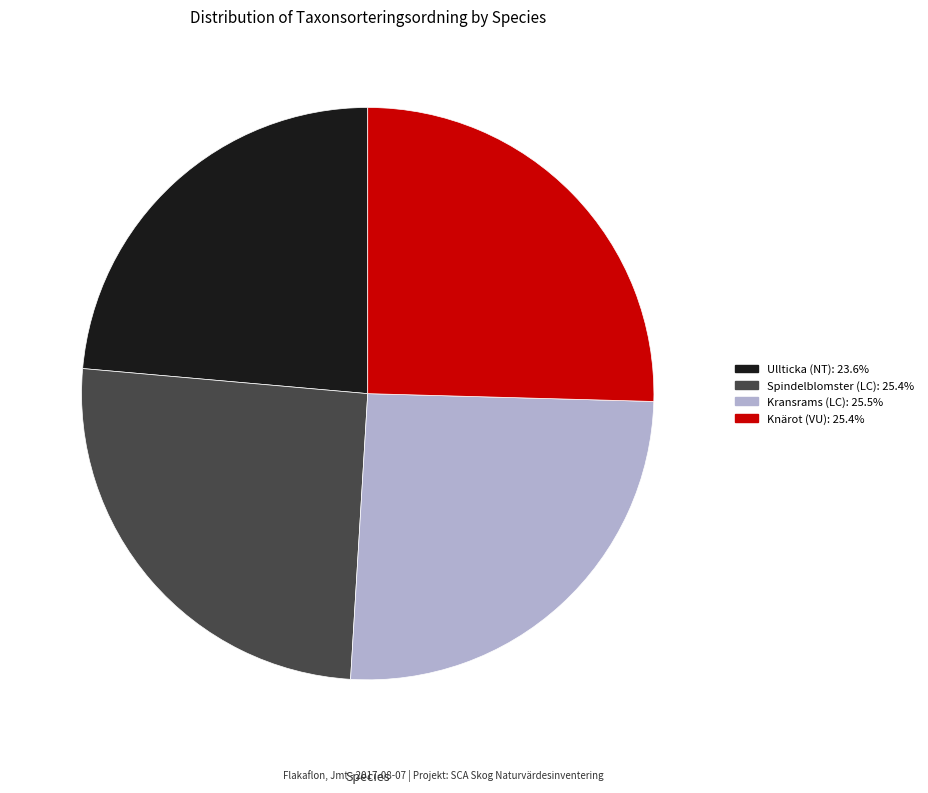

Is Knärot (VU): 25.4% the majority of the pie?

No